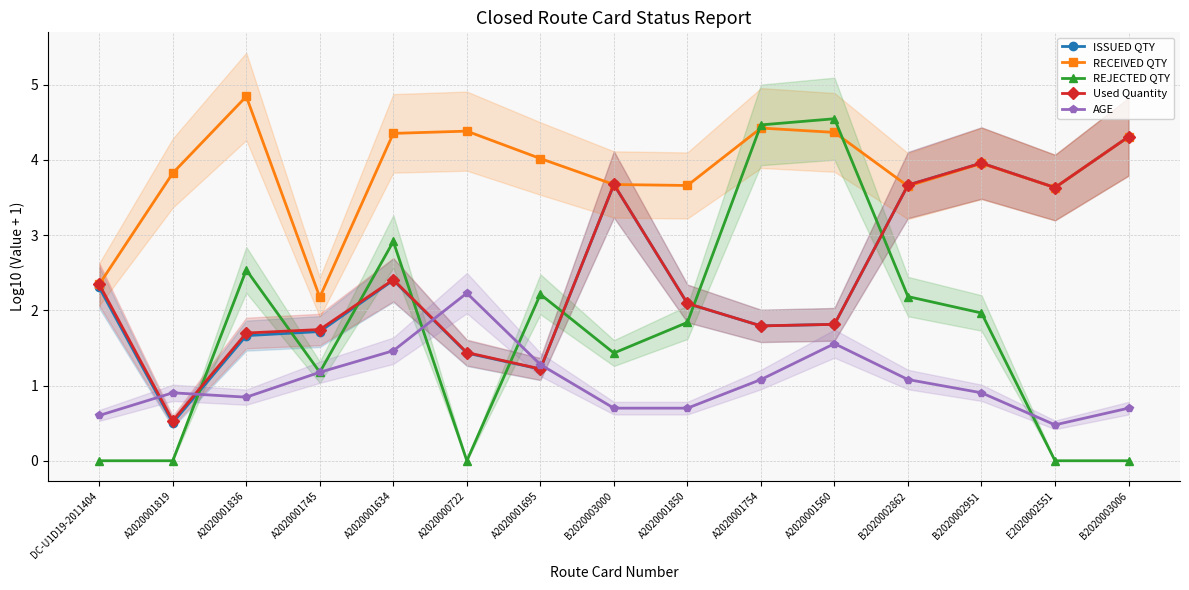

Where is the first local minimum for AGE?

A2020001836